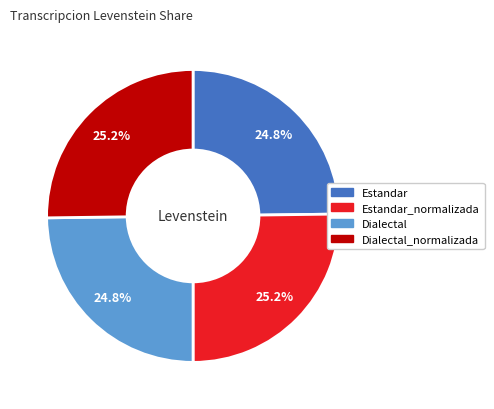

Combined, what portion of the pie is Dialectal and Estandar_normalizada?

50.0%